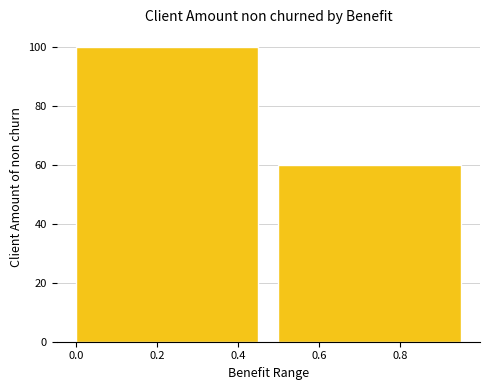

Reading left to right, list every bar in this chart as the range it spans on the x-axis followed by its height. The values are not printed on the chart, so give them approximately, as read against the axis.

0.0 to 0.5: 100
0.5 to 1.0: 60